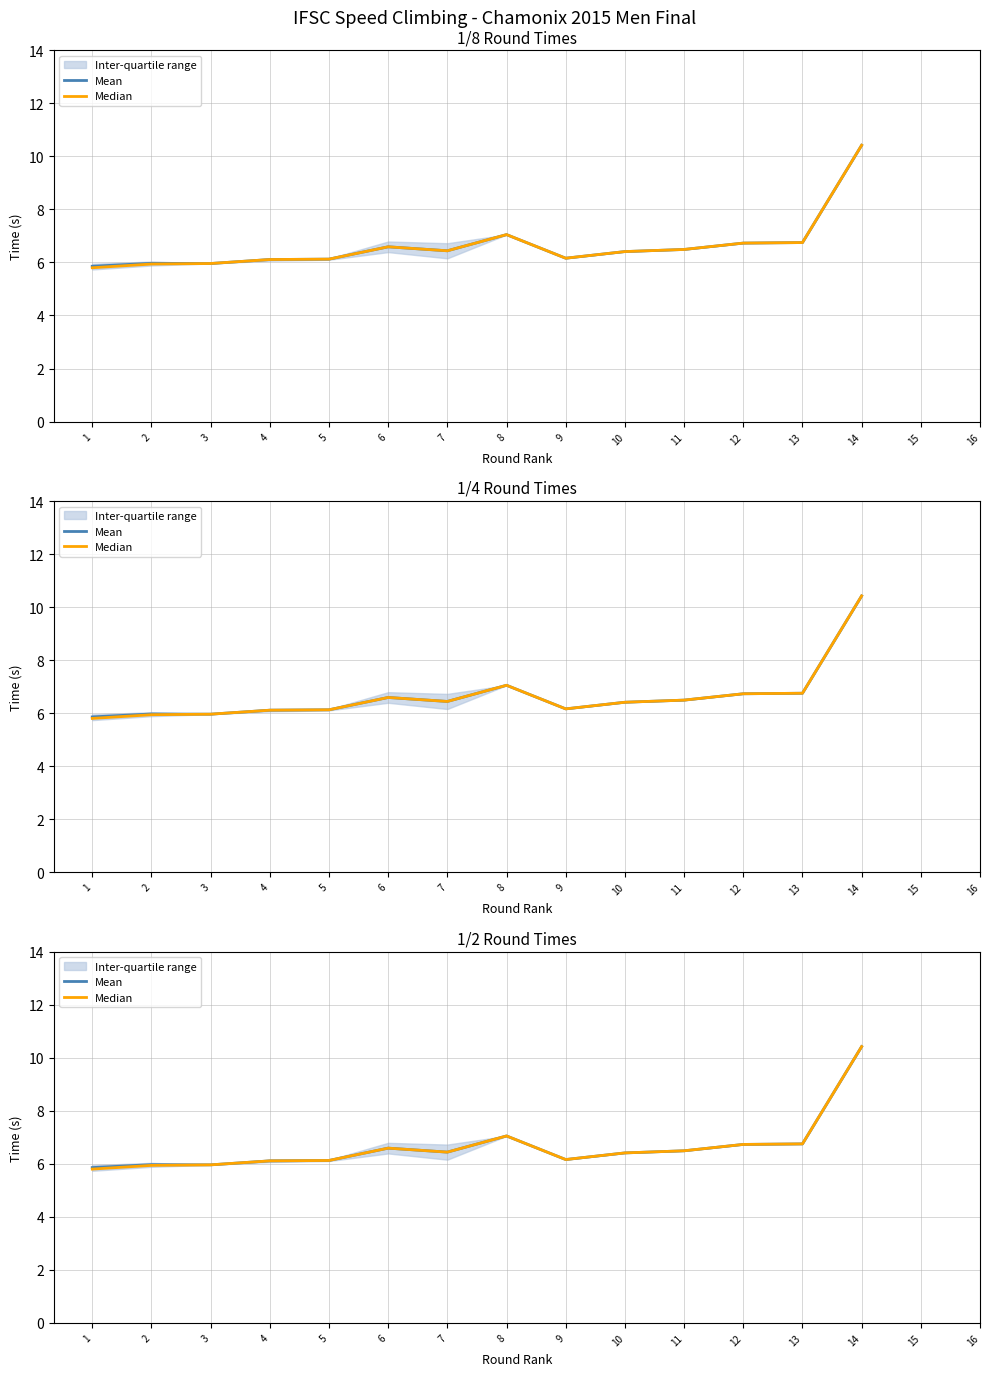

The value of Median at 4 is 2.1. True or false?

False